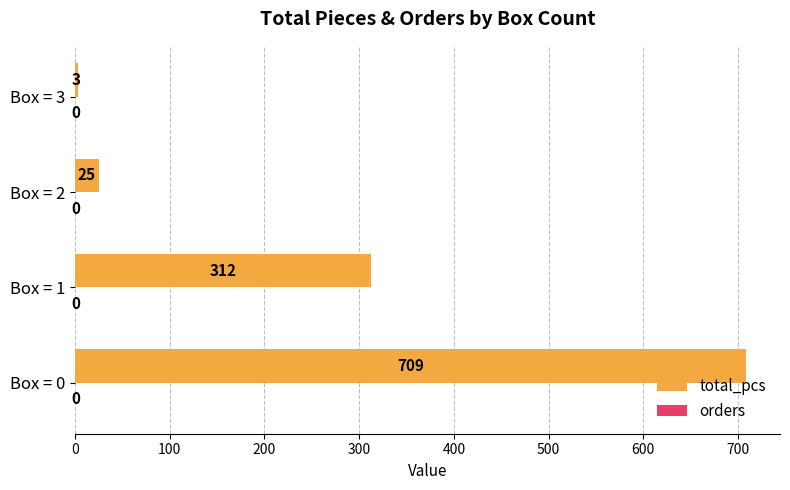

Rank the categories by value from lowest to highest.

Box = 3, Box = 2, Box = 1, Box = 0